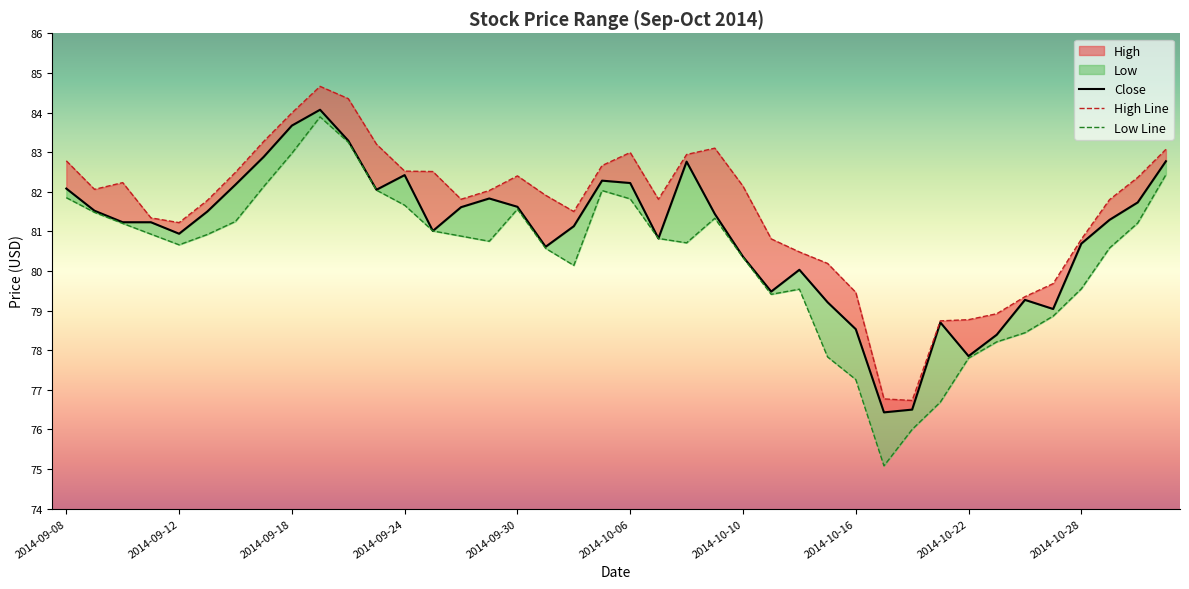

True or false: Low and Close intersect in this chart.

False